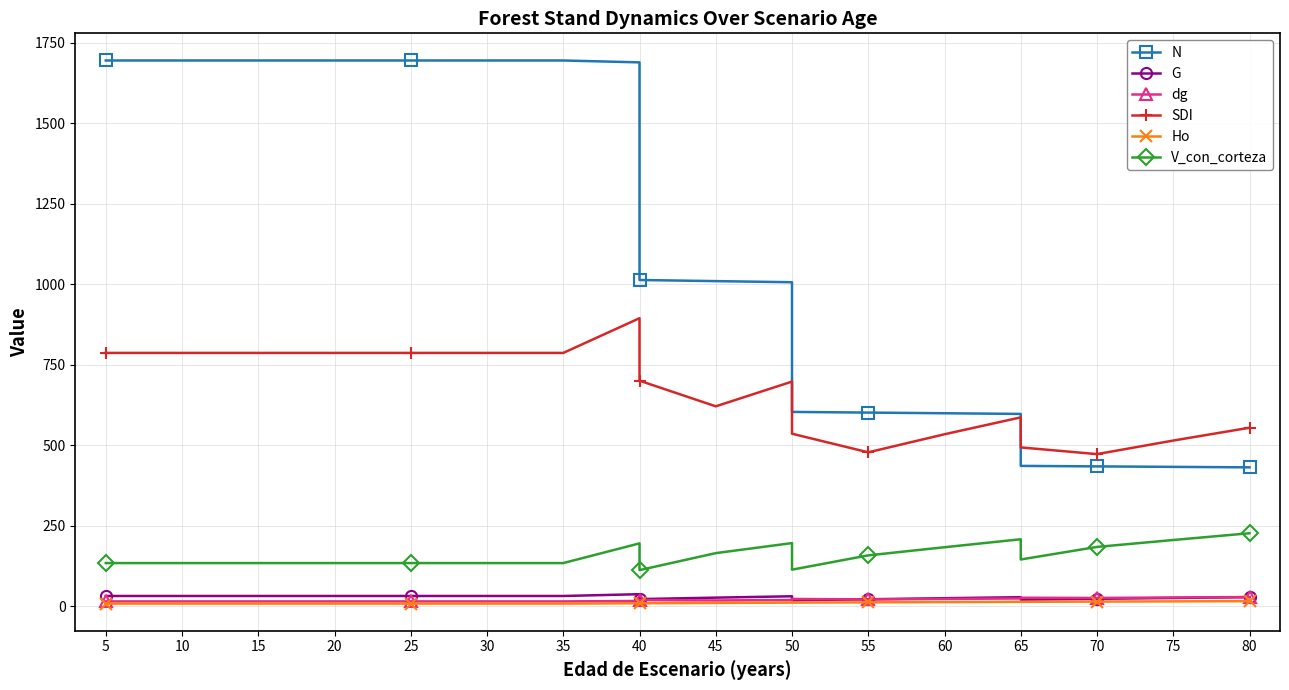

Rank the series at 45 from highest to lowest value.

N, SDI, V_con_corteza, G, dg, Ho